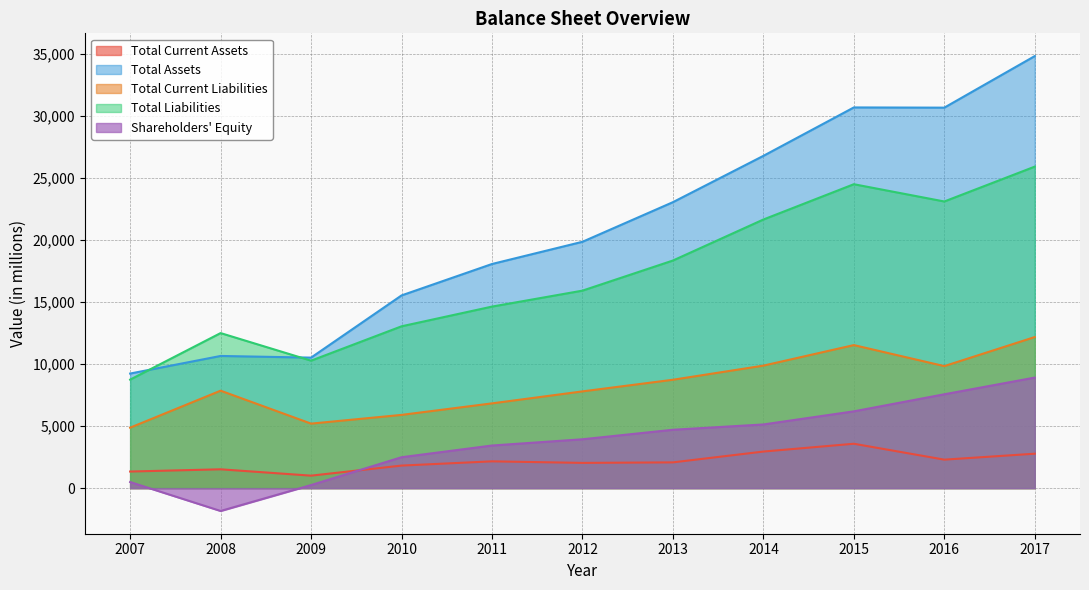

What are all the series names shown in the legend?

Total Current Assets, Total Assets, Total Current Liabilities, Total Liabilities, Shareholders' Equity